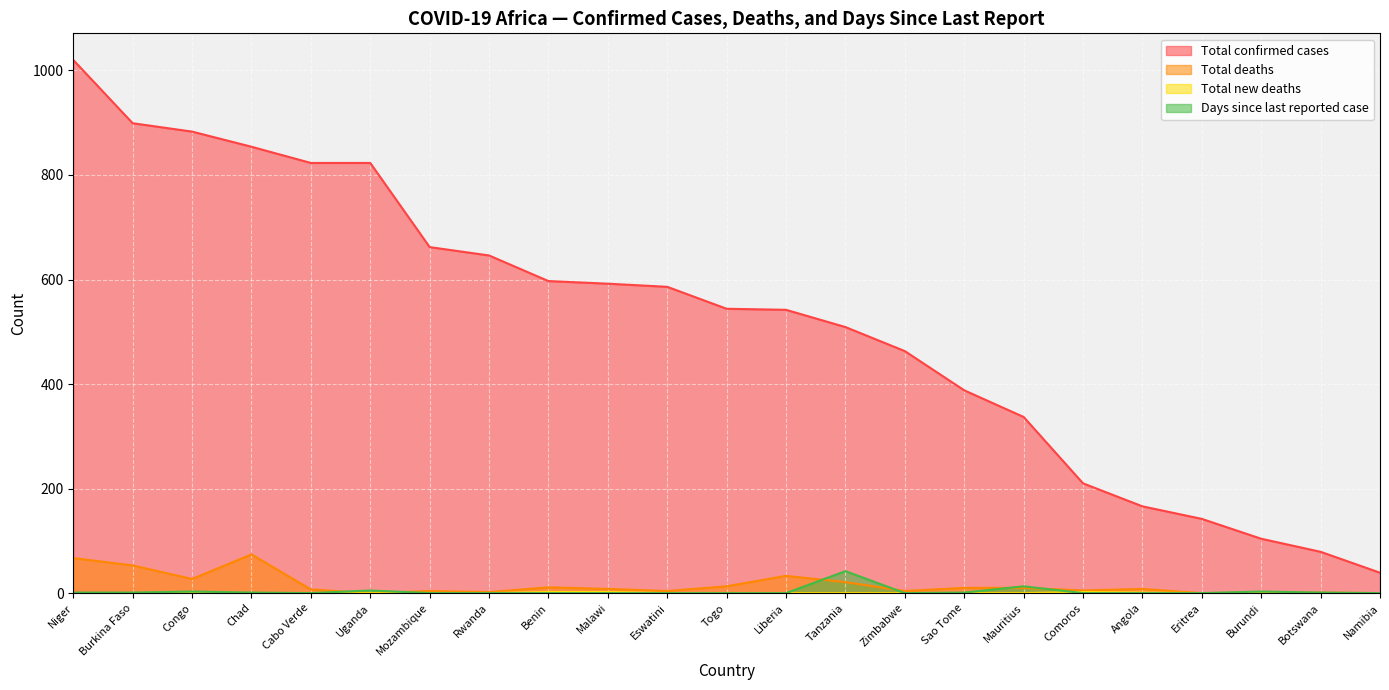

How many data points in Days since last reported case are above 0?

10